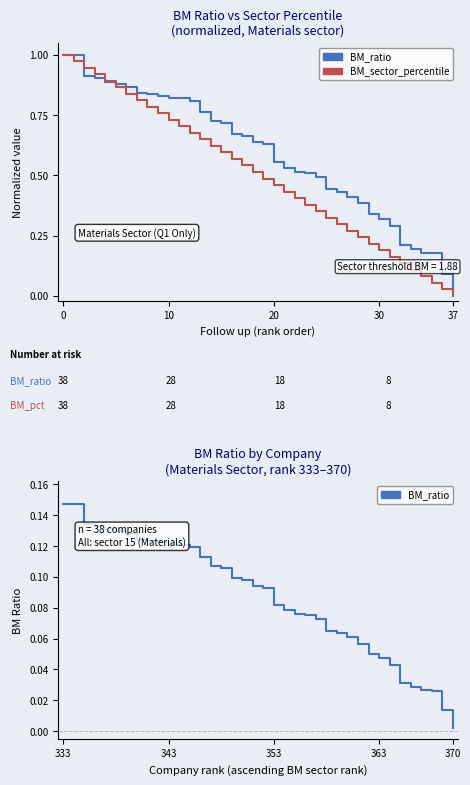

At how many categories does at least one series exceed 0?

38